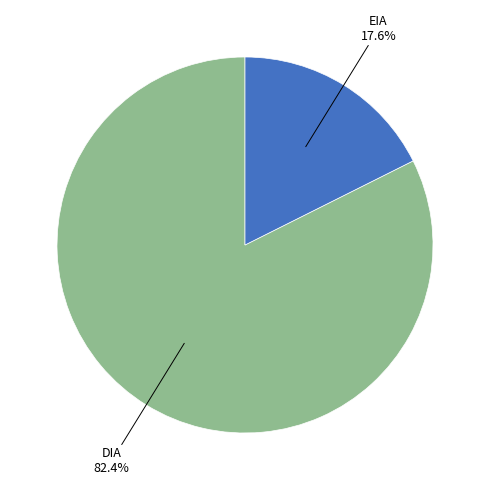

To the nearest percent, what is the average slice percentage?

50%